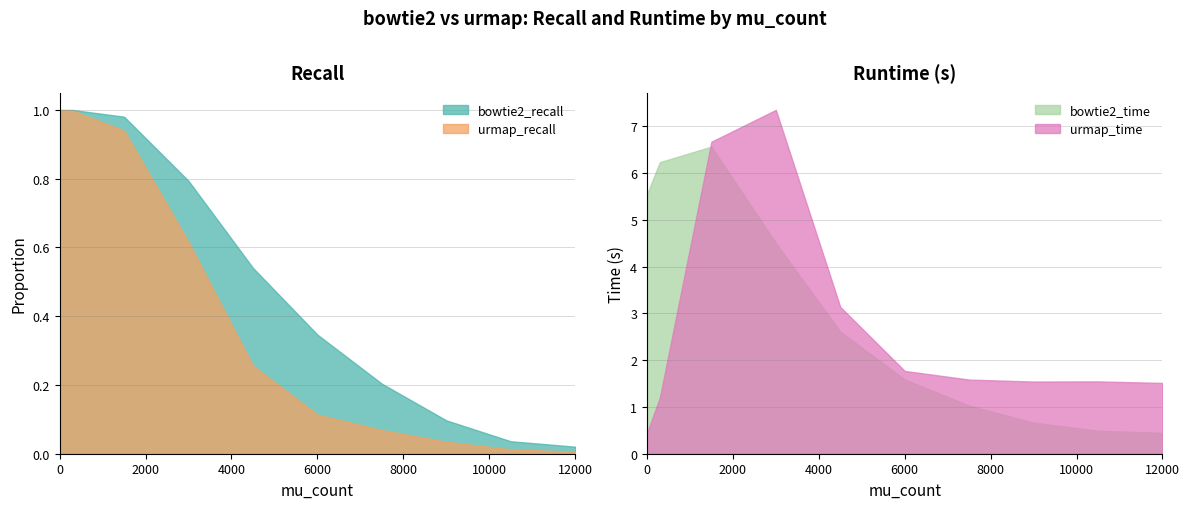

At which label does bowtie2_time reach its peak?

1500